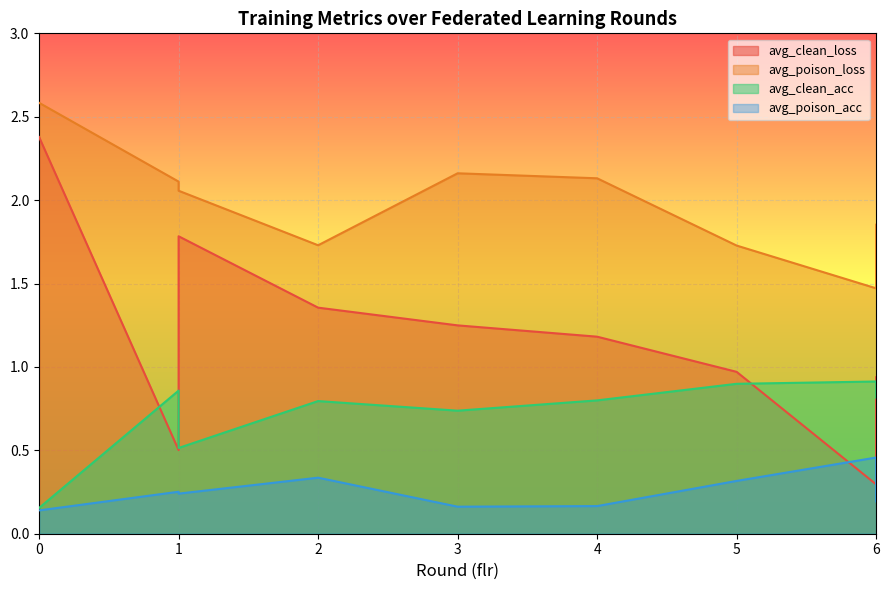

How many values in the avg_clean_loss series exceed 1?

5